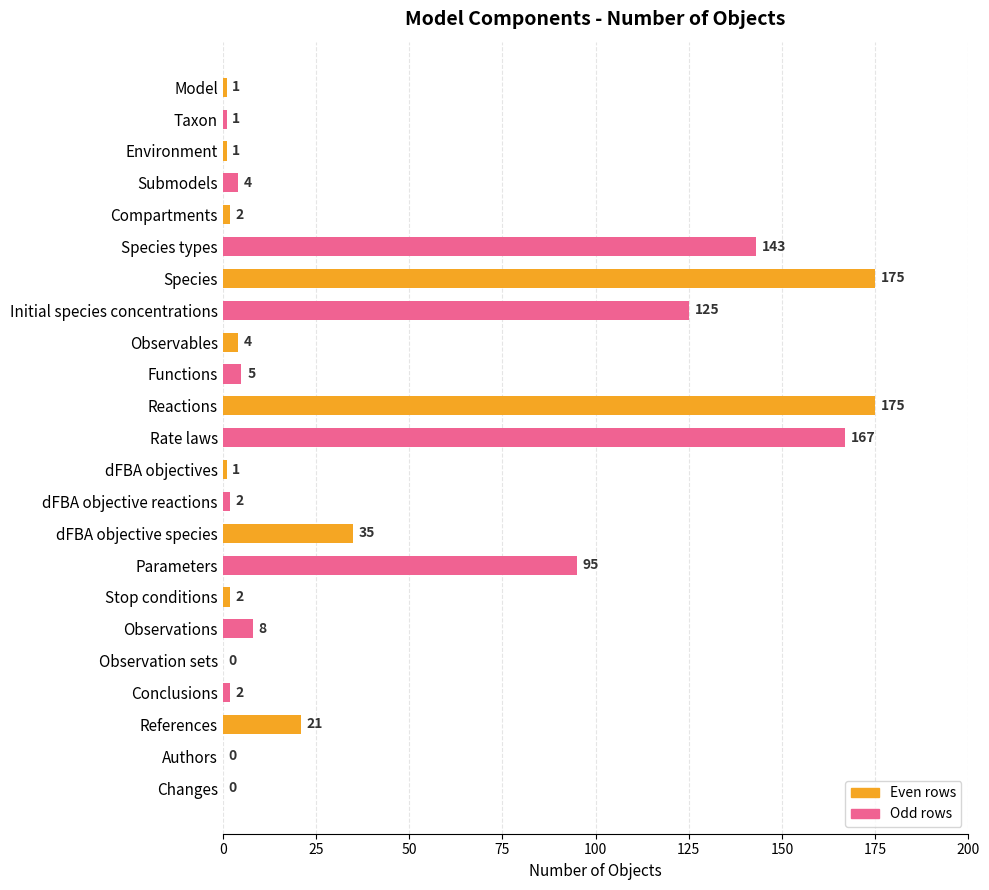

How many values are above zero?

20